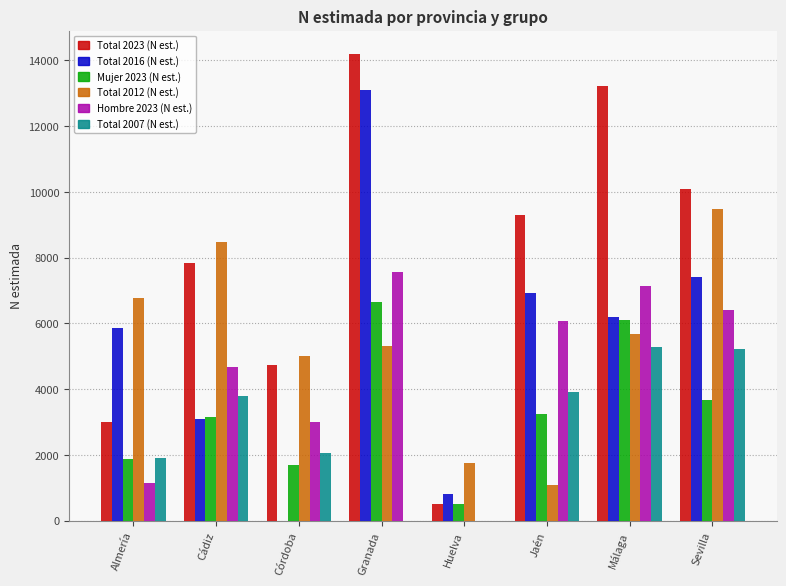

Between Córdoba and Málaga, which series saw the biggest shift?

Total 2023 (N est.)